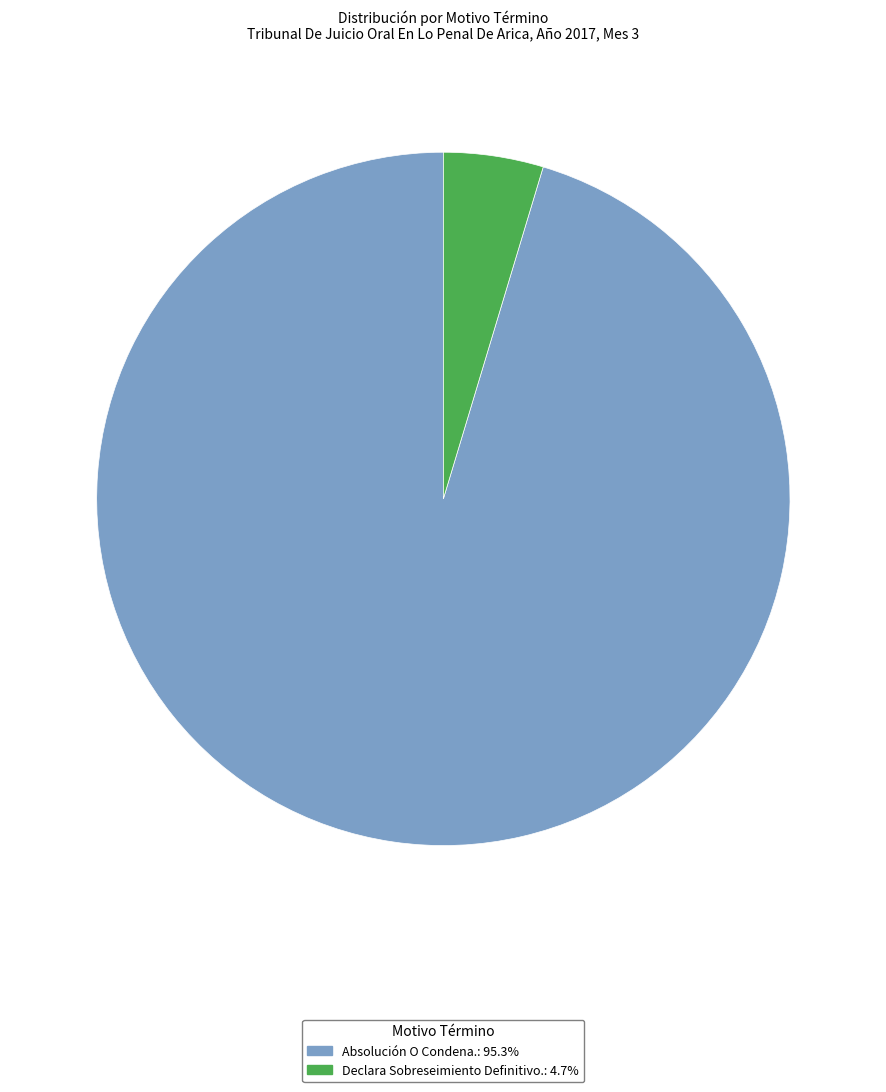

Count the number of slices in the pie.

2